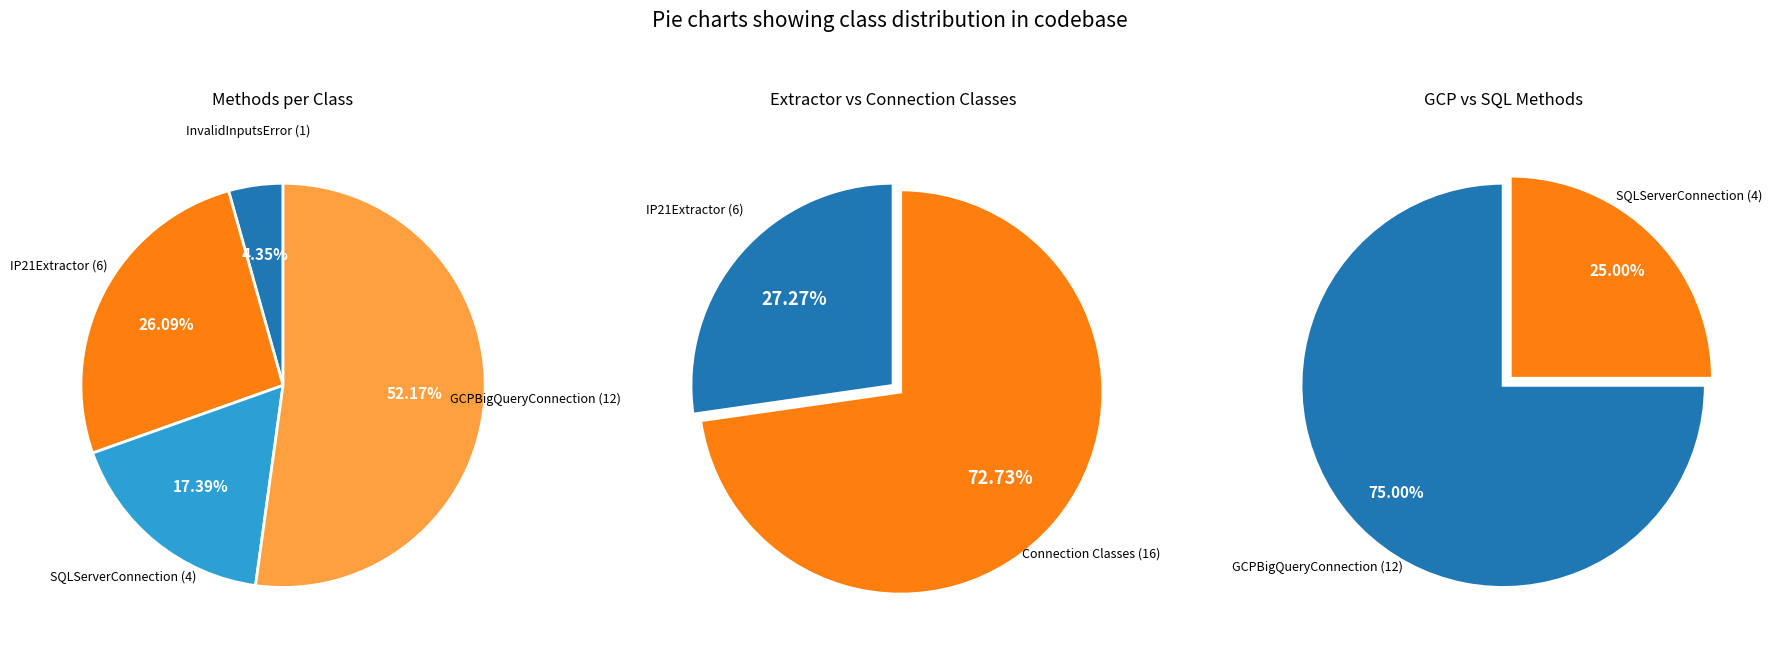

To the nearest percent, what is the average slice percentage?

25%